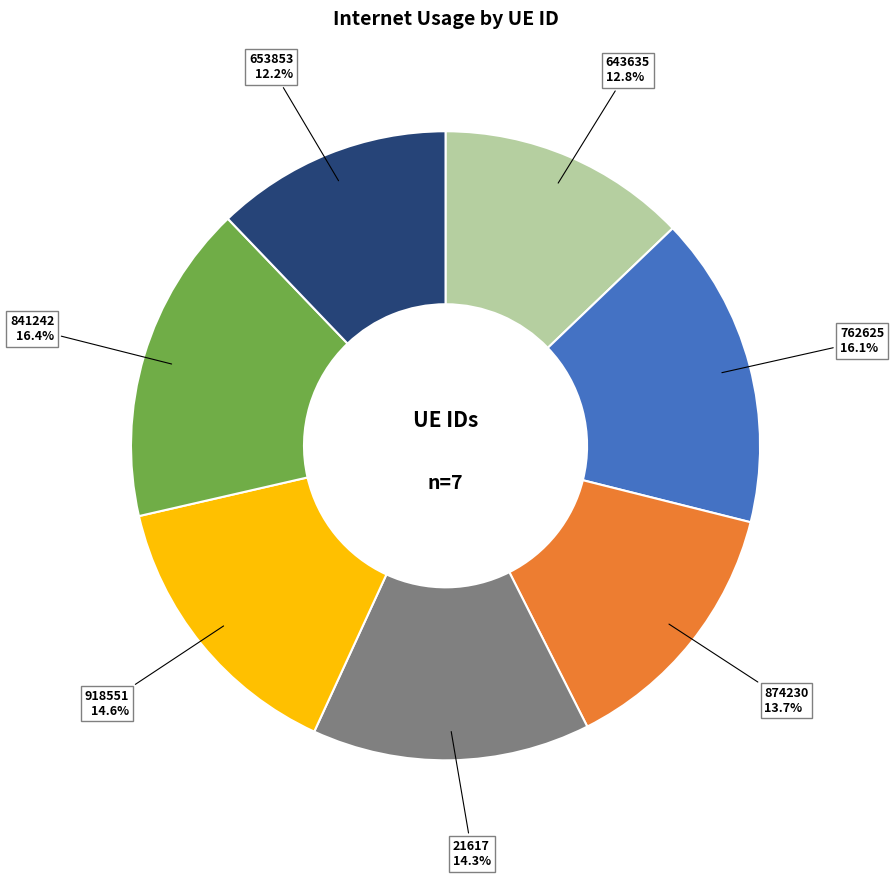

Which category has the smallest portion of the pie?

653853